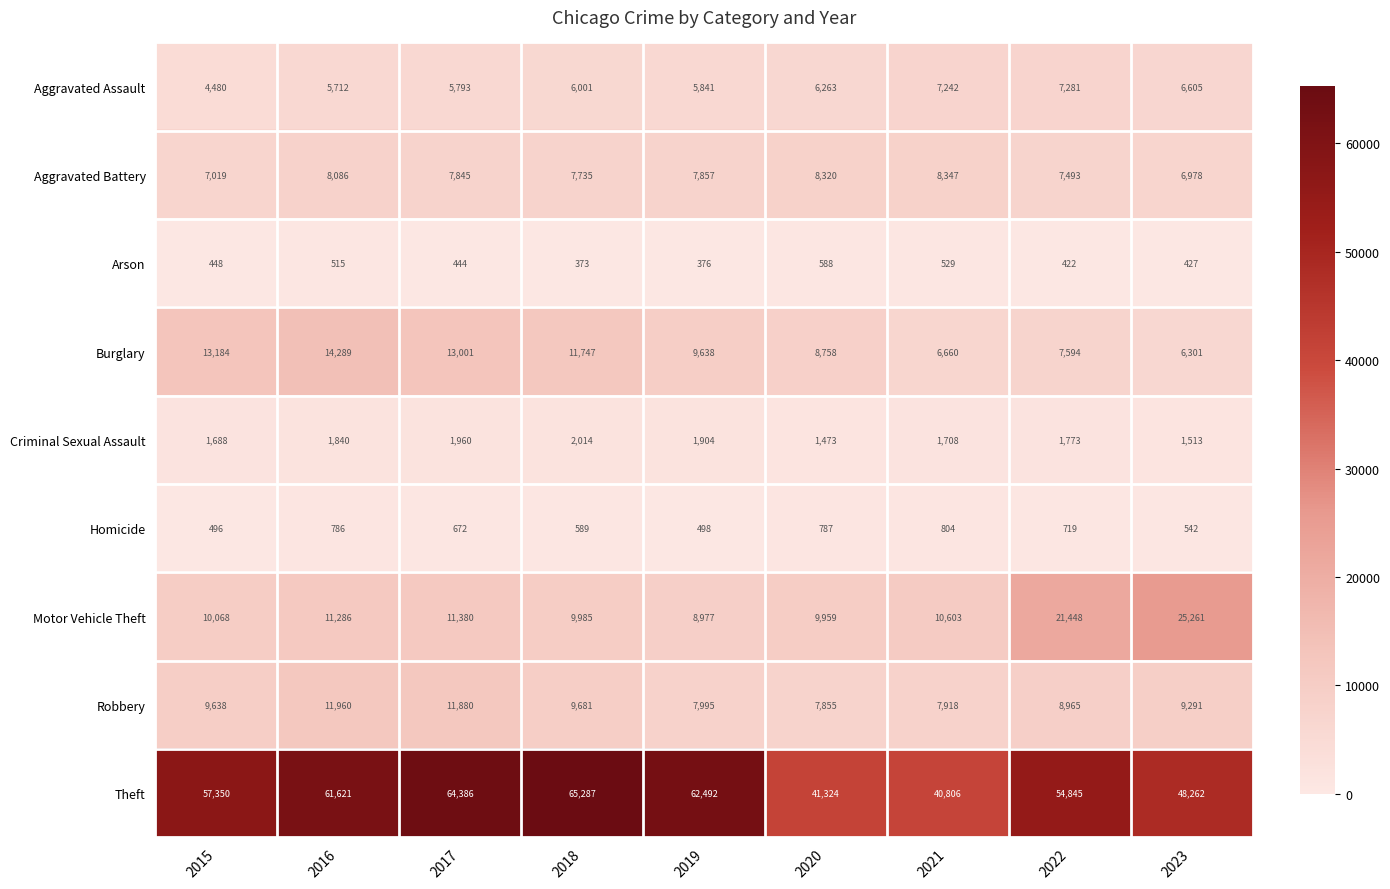

Where is Criminal Sexual Assault nearest to the value 1743?

2022